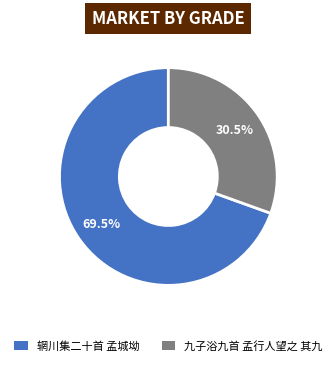

What percentage is NOT represented by 九子浴九首 孟行人望之 其九?

69.5%